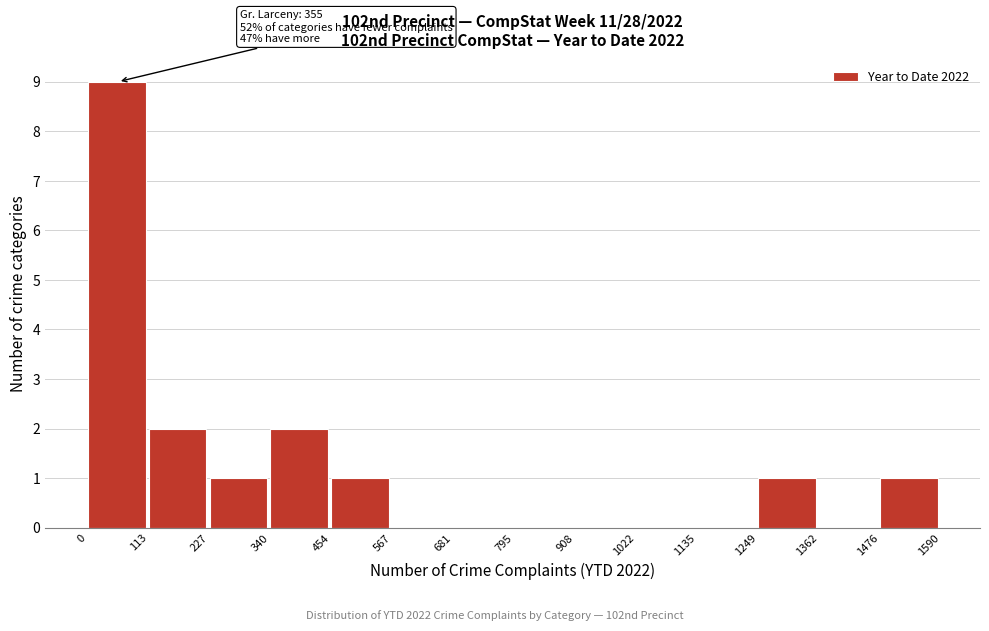

Over which range of the x-axis is the bar tallest?

0 to 113